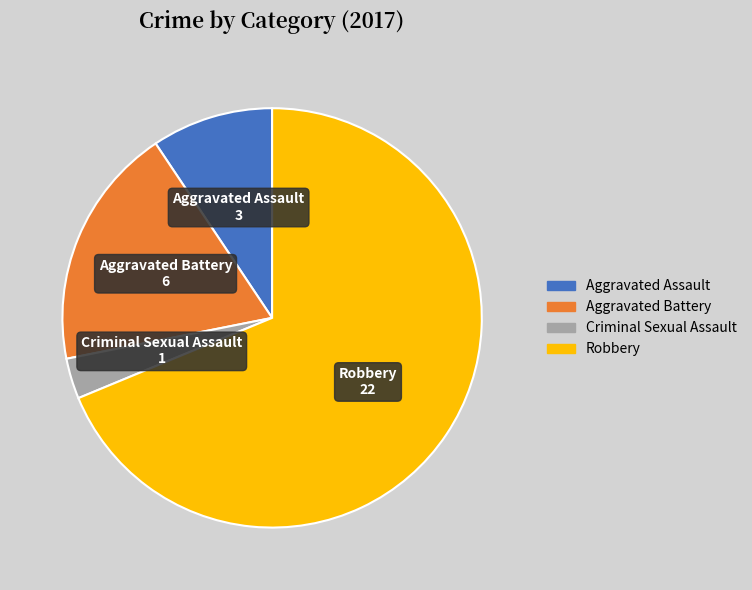

Which slice is the smallest?

Criminal Sexual Assault